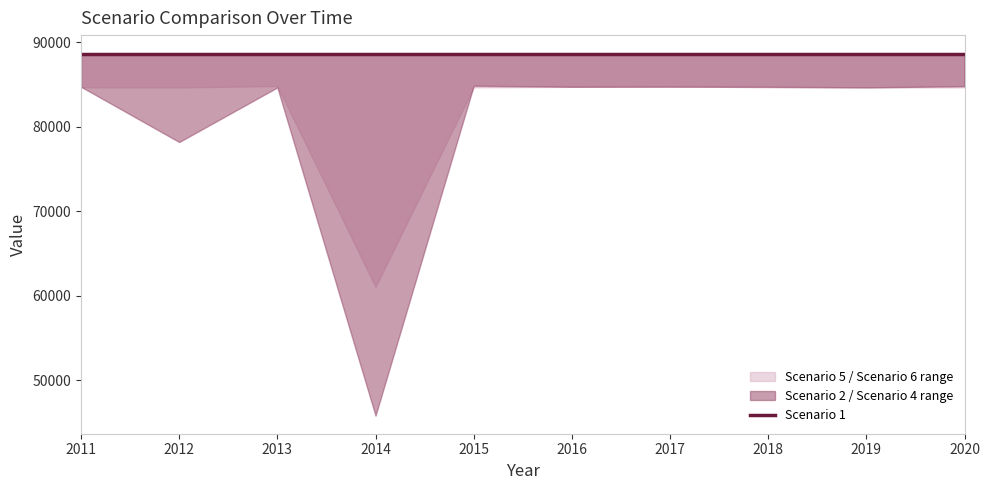

Which category has the highest value across all series?

2013